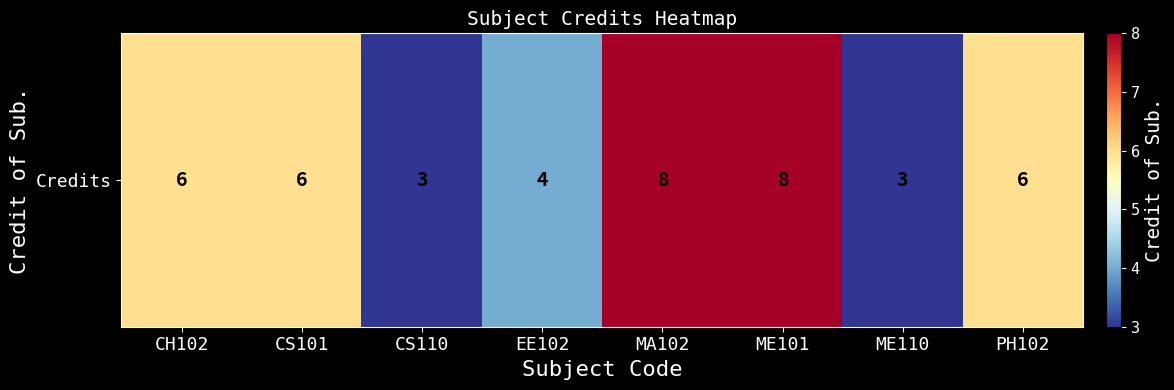

Which label corresponds to the largest value in the chart?

MA102